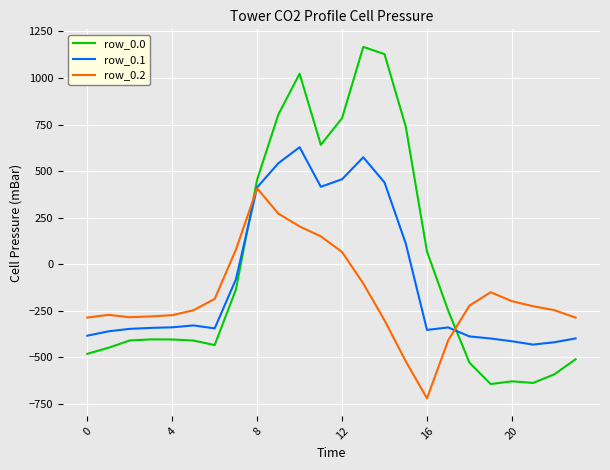

Does the chart display data point markers on the line(s)?

No